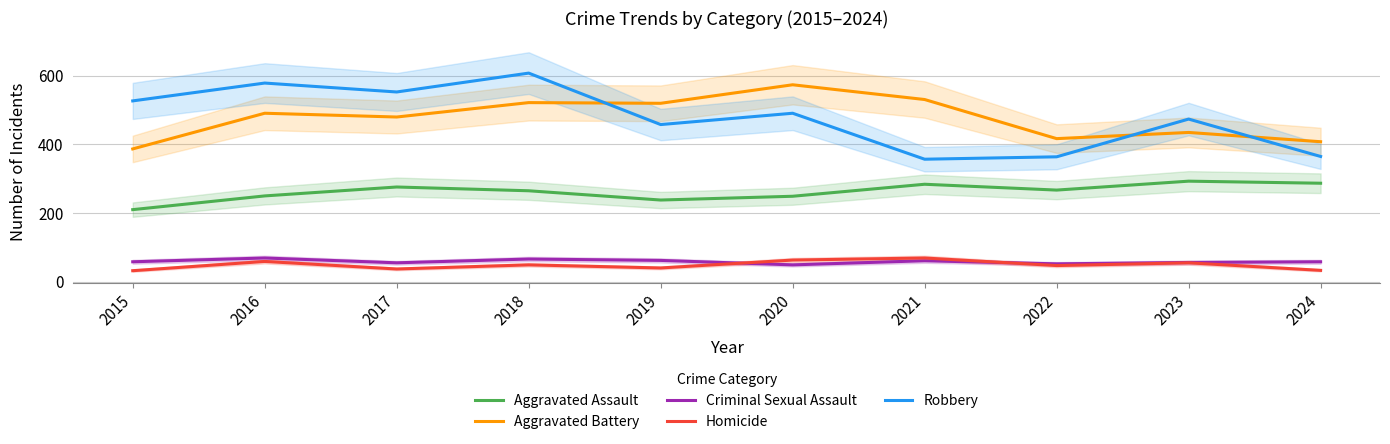

How many data points in Homicide are less than 49?

5